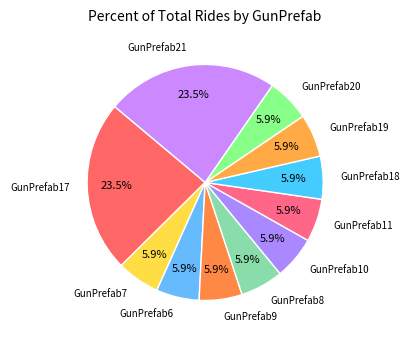

To the nearest percent, what percentage of the pie is GunPrefab10?

6%